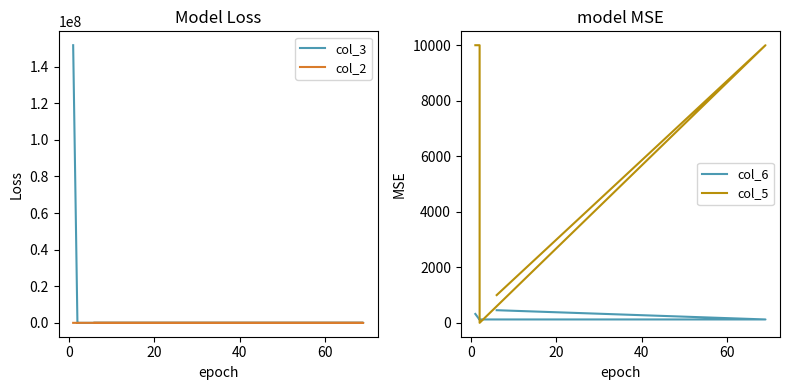

How many values in the col_2 series are below 19?

1